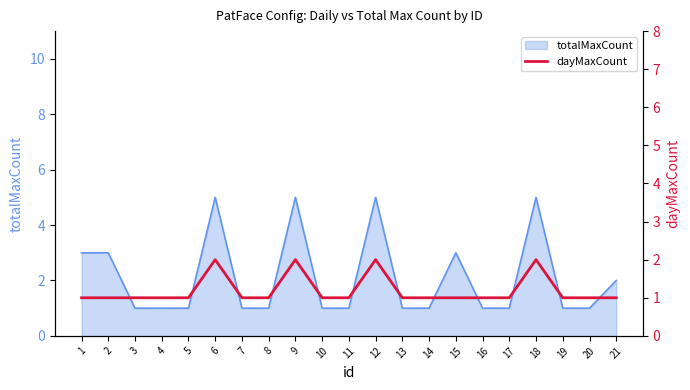

What is the maximum value for totalMaxCount?

5